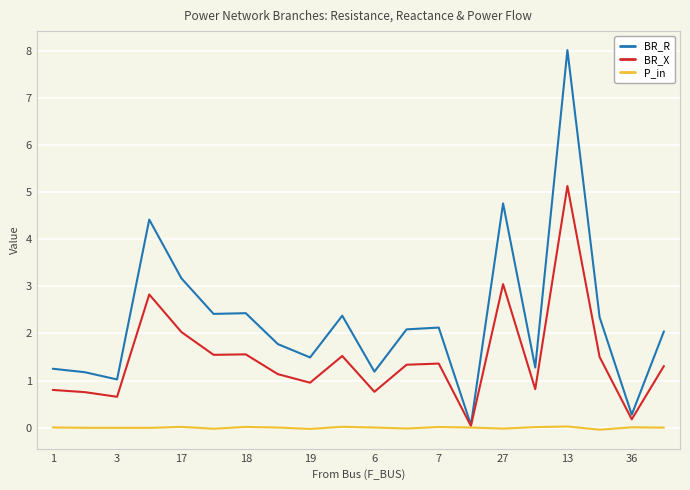

Which series has the largest total across all categories?

BR_R